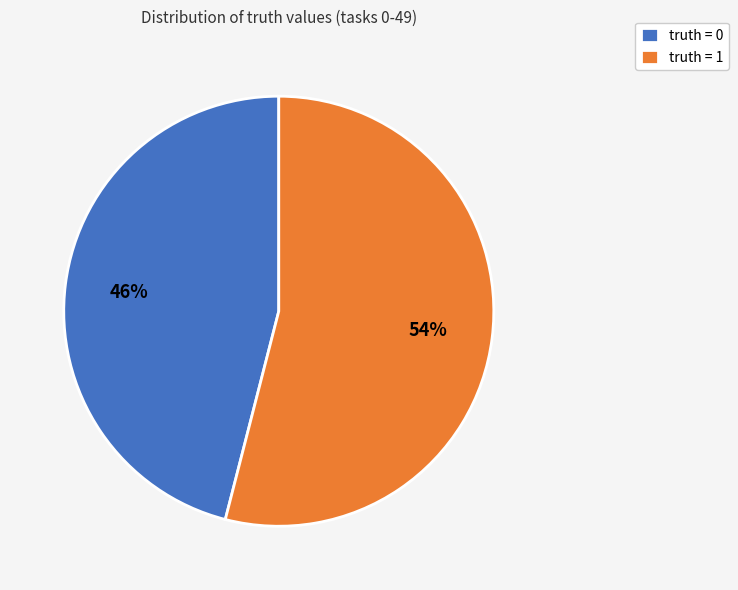

To the nearest percent, what is the difference between the truth = 1 and truth = 0 slice percentages?

8%